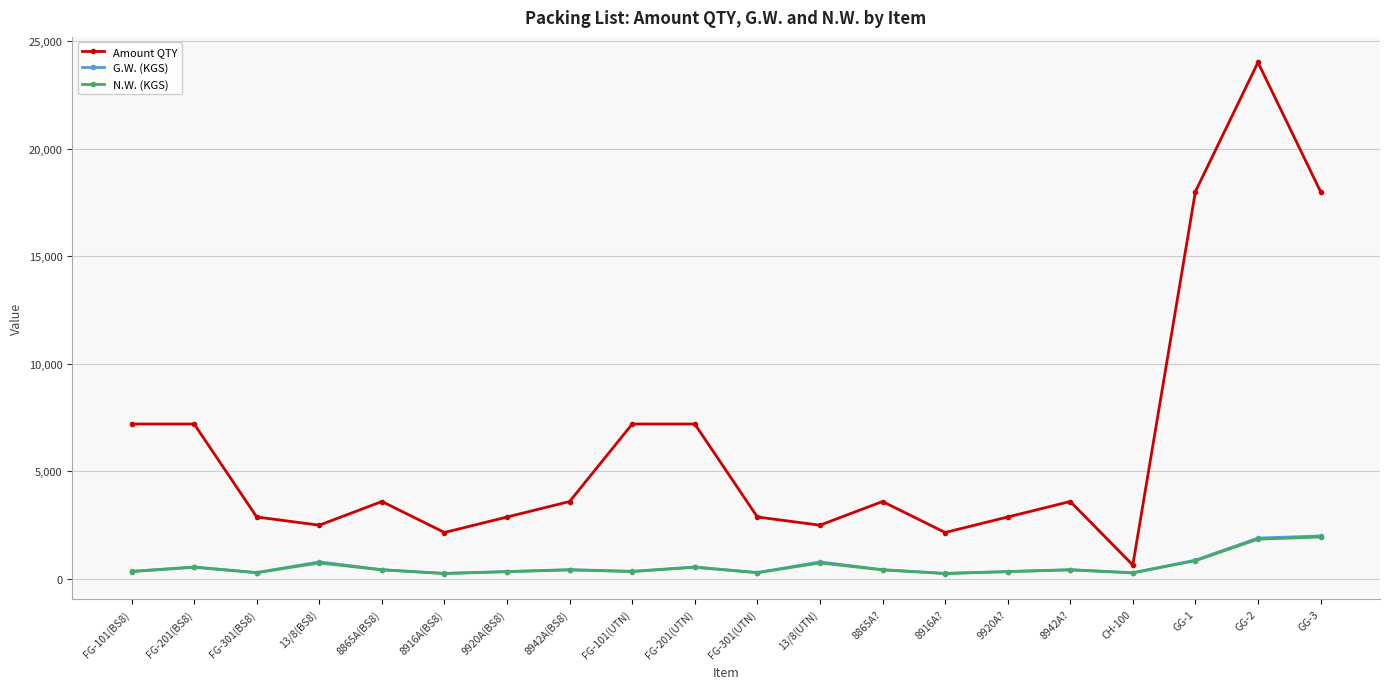

True or false: Amount QTY and G.W. (KGS) intersect in this chart.

False